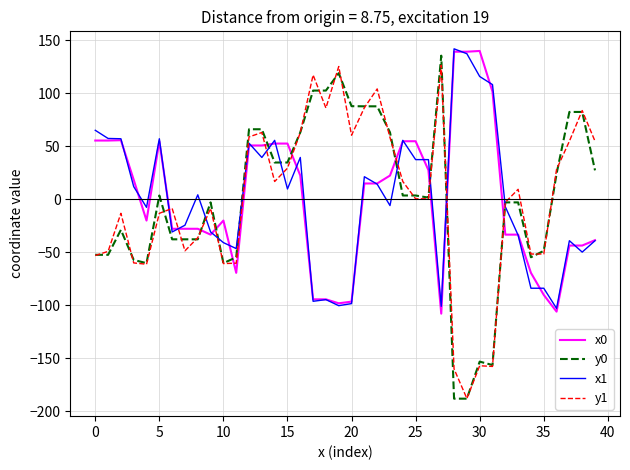

What is the maximum value for x0?

140.0